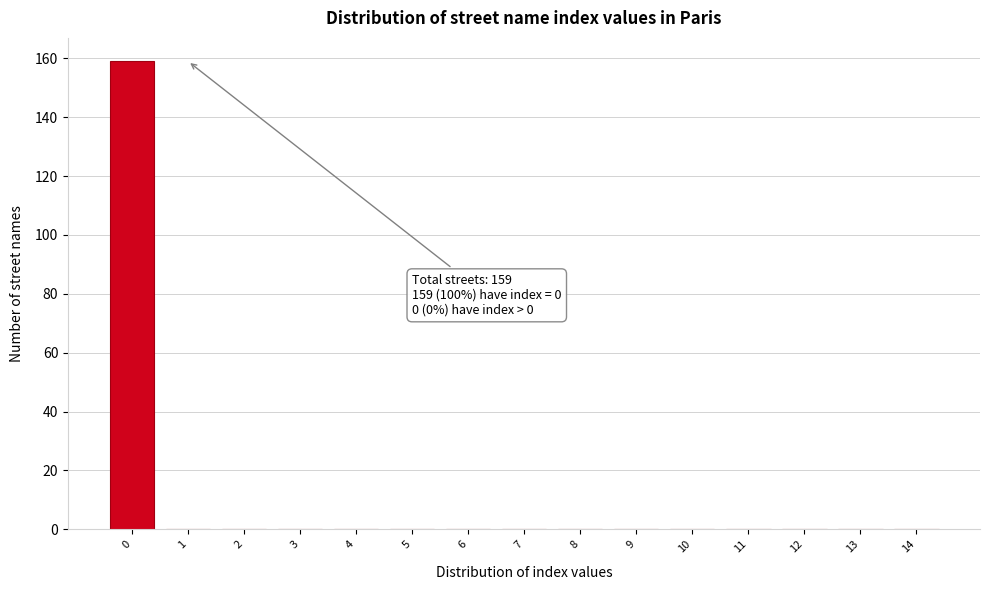

Reading right to left, transcribe all the data shown in this chart.

14=0	13=0	12=0	11=0	10=0	9=0	8=0	7=0	6=0	5=0	4=0	3=0	2=0	1=0	0=159